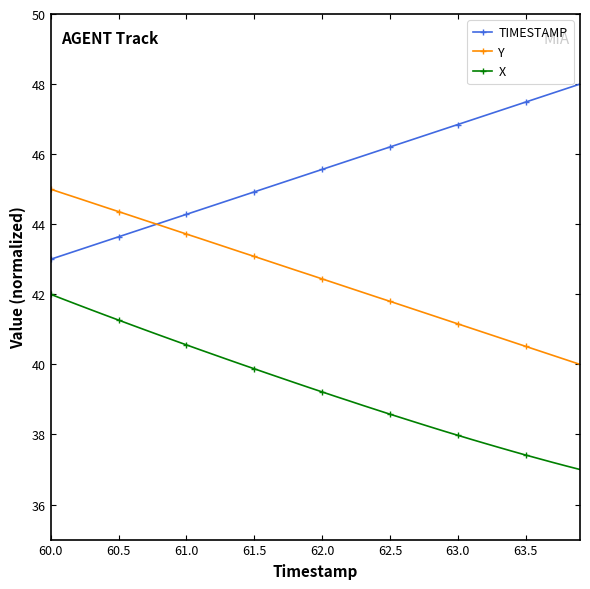

How many lines are shown in the chart?

3